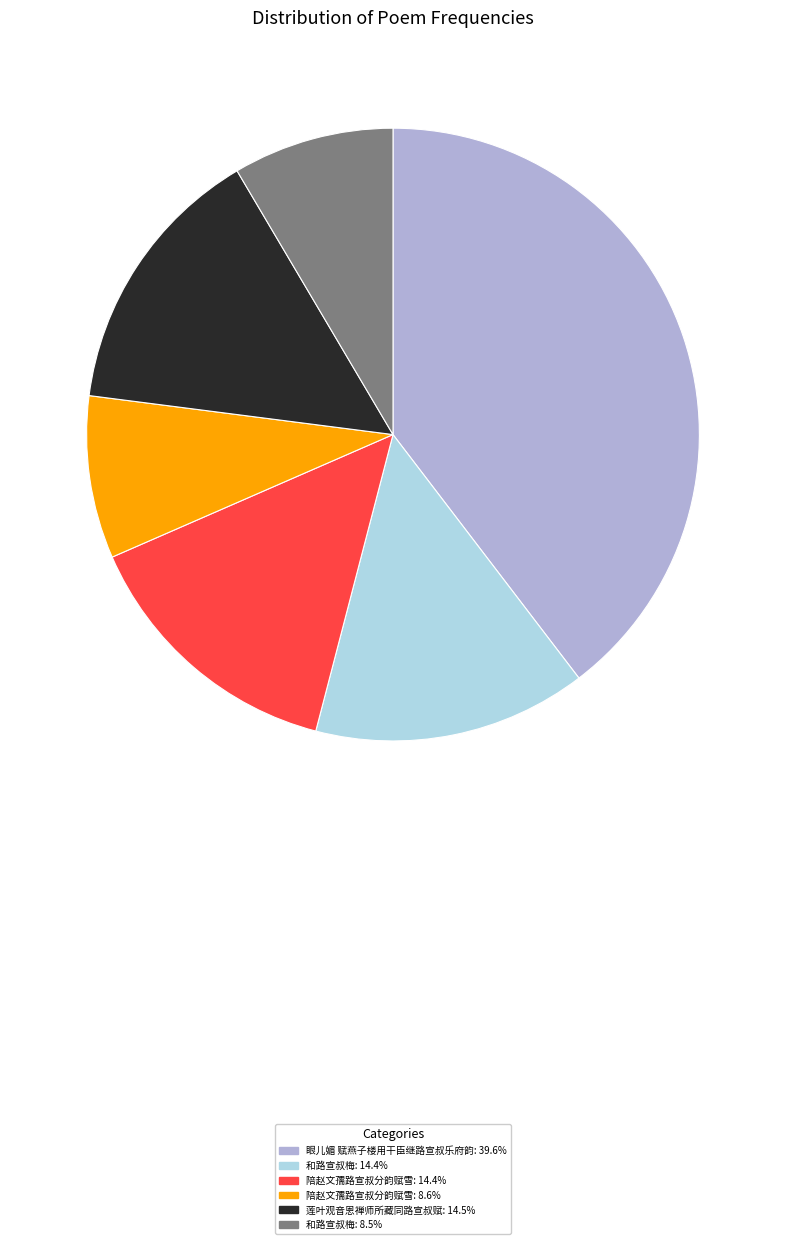

Is there any slice that represents more than half of the pie?

No